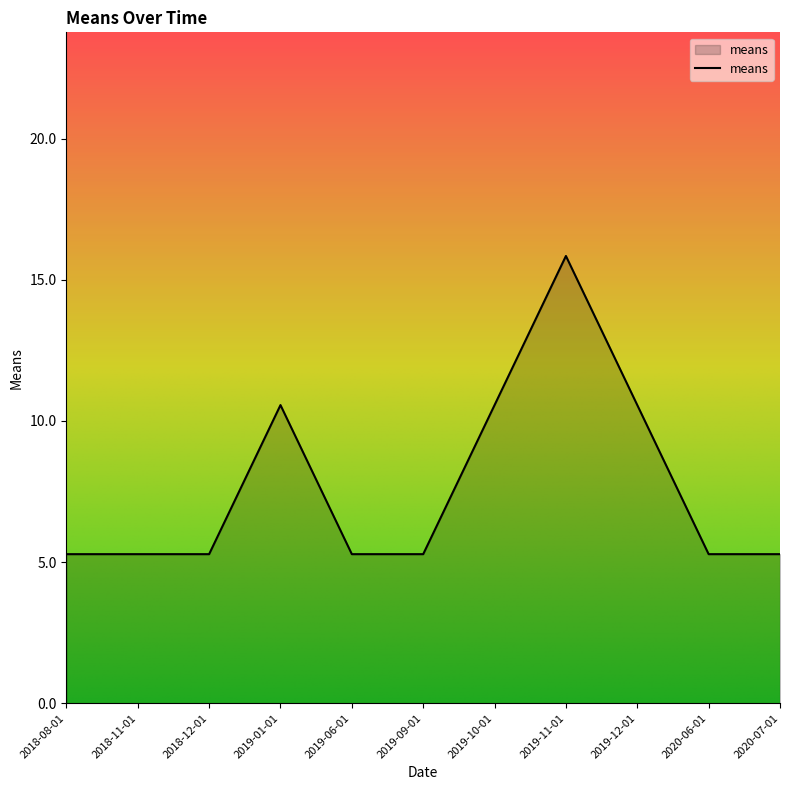

What is the ratio of the value at 2019-09-01 to the value at 2019-11-01?

0.3